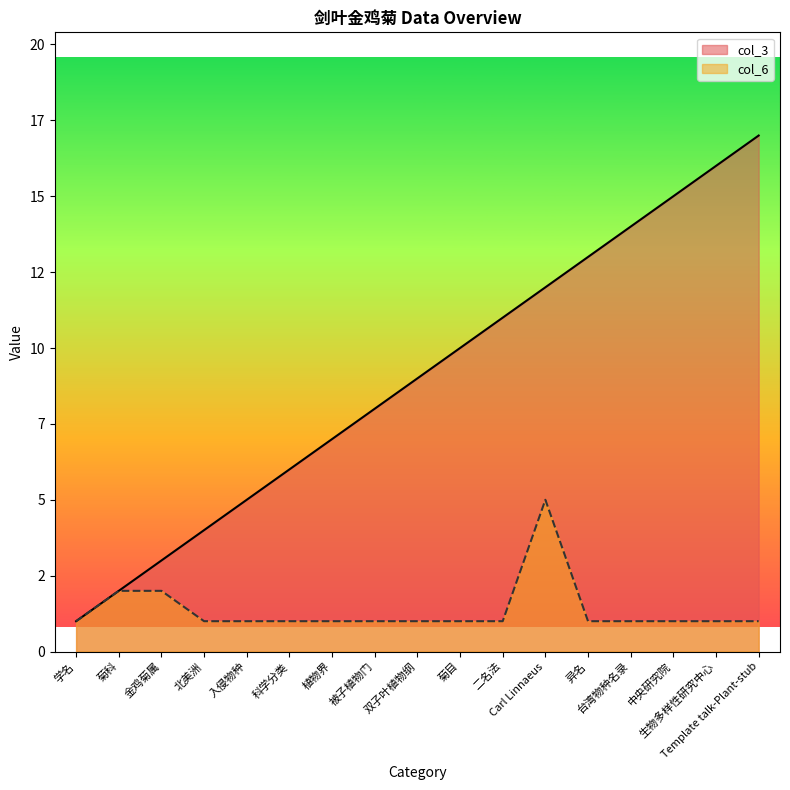

At how many categories does at least one series exceed 12?

5